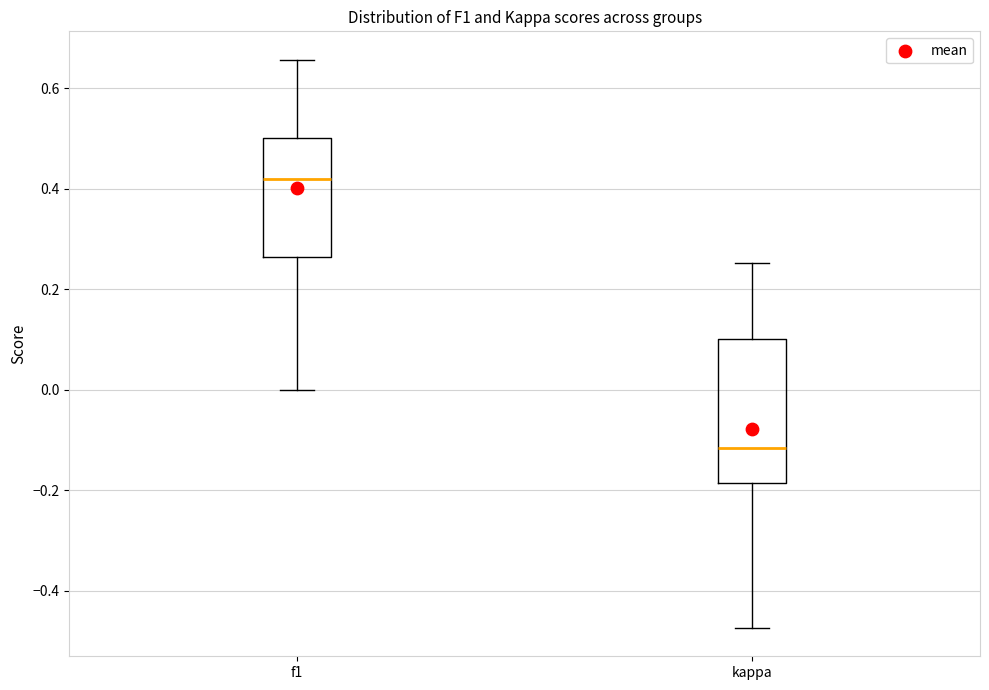

Where does the lower whisker of the box for f1 end on the y-axis? The values are not printed on the chart, so give them approximately, as read against the axis.

0.00